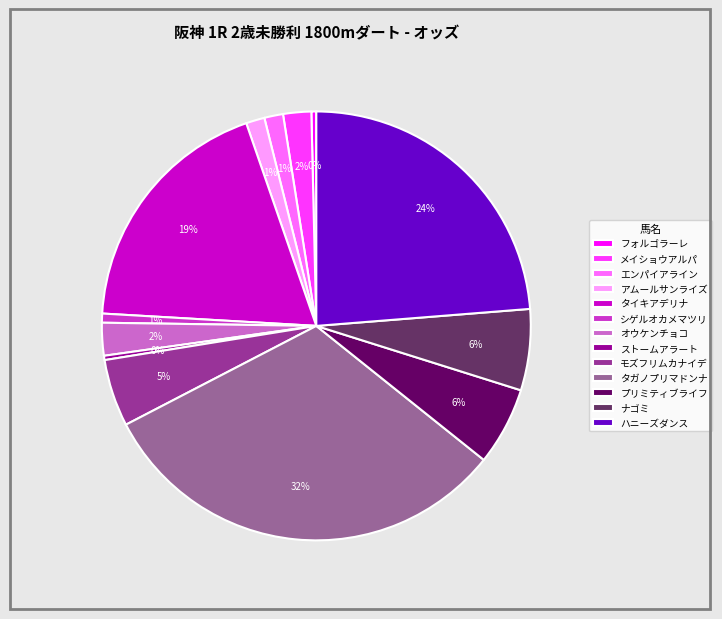

Is there any slice that represents more than half of the pie?

No